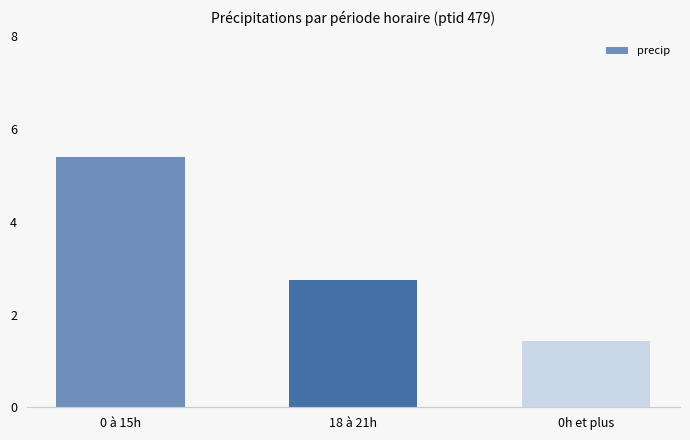

Which category has the lowest value across all series?

0h et plus